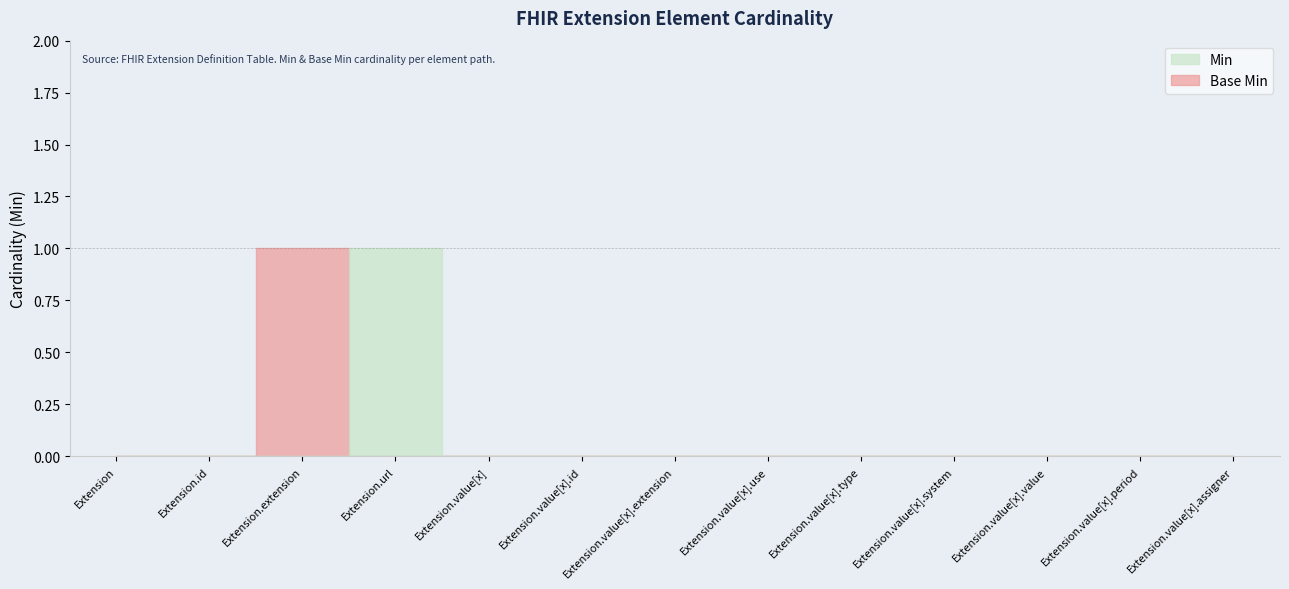

Rank the series by their maximum value, from lowest to highest.

Min, Base Min